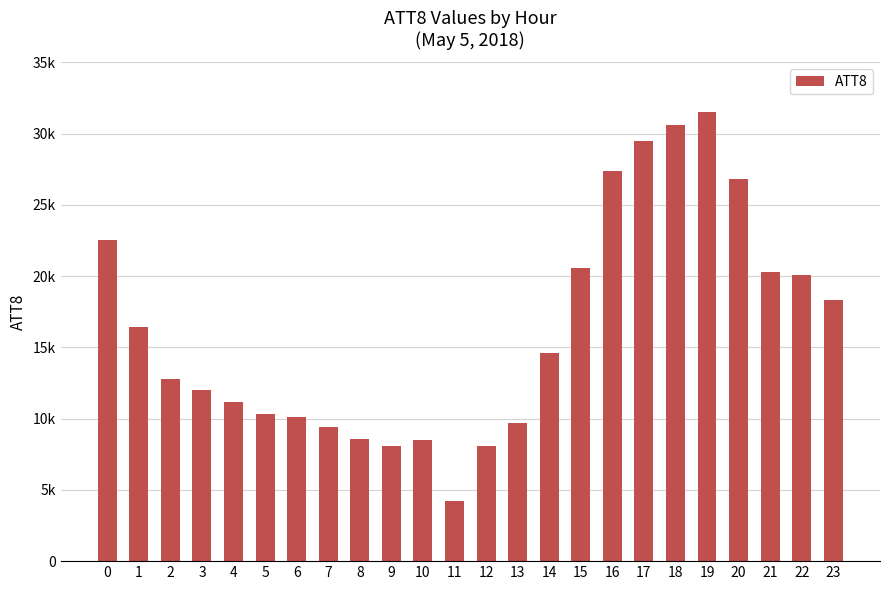

What is the change in value from 5 to 11?

-6100